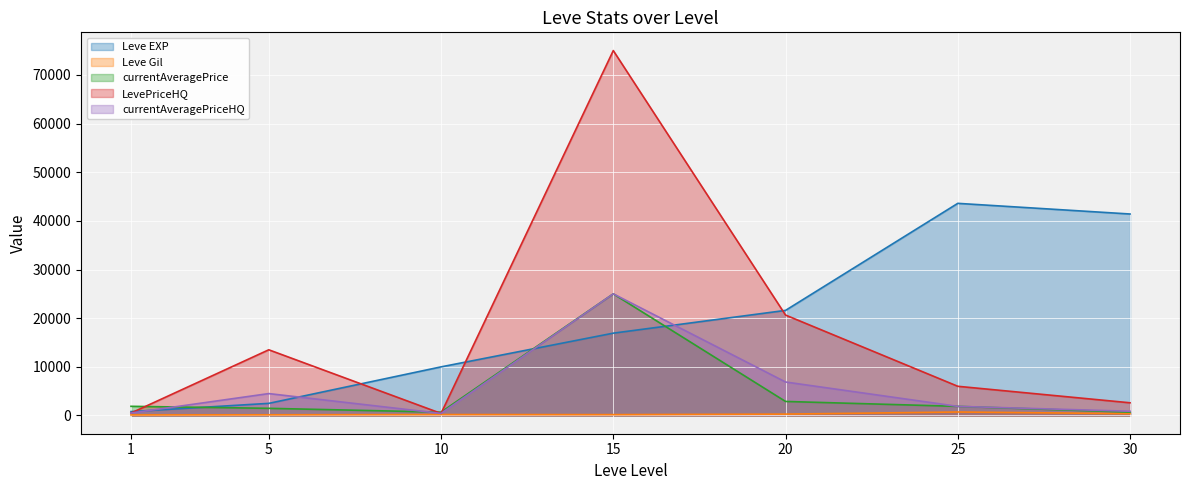

Reading left to right, list all the values displayed in this chart.

Leve EXP: 800.0	2490.0	9990.0	16920.0	21600.0	43600.0	41410.0
Leve Gil: 113.0	139.0	191.0	174.0	281.0	715.0	372.0
currentAveragePrice: 1883.3	1471.0	686.2	25000.0	2884.0	1872.0	689.4
LevePriceHQ: 500.0	13501.5	422.5	75000.0	20640.0	6000.0	2607.4
currentAveragePriceHQ: 500.0	4500.5	422.5	25000.0	6880.0	1872.0	869.1